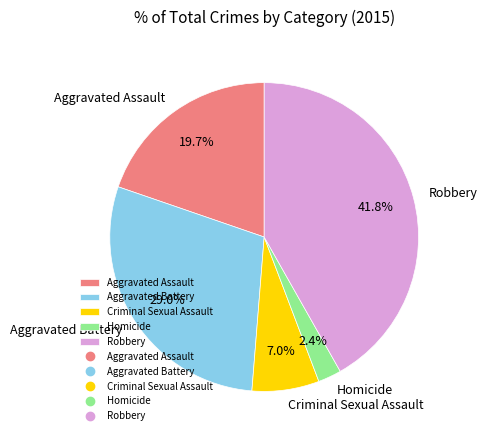

Does any single category account for the majority?

No